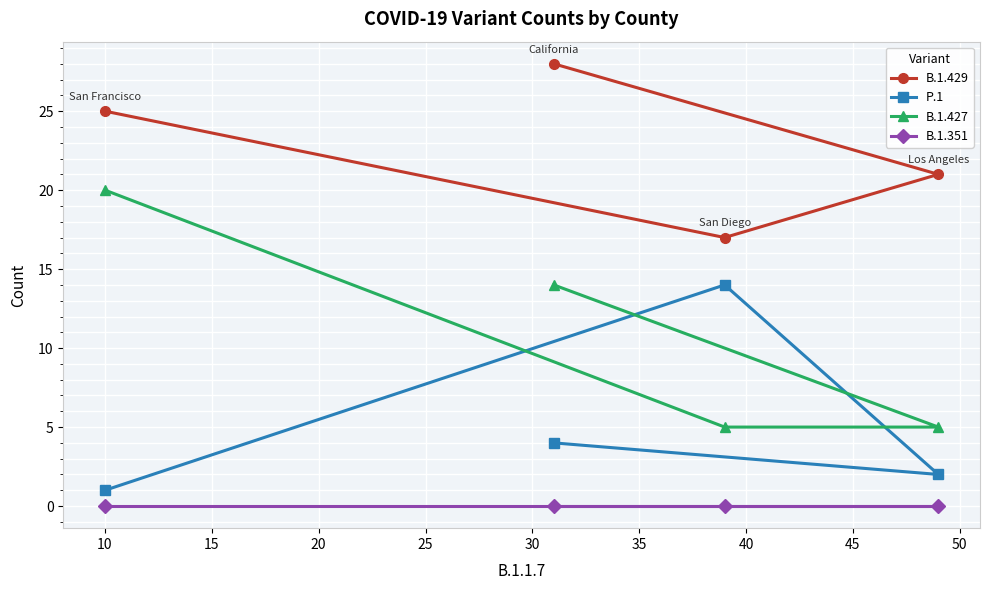

True or false: B.1.351 has more than 0 interior local peaks.

False